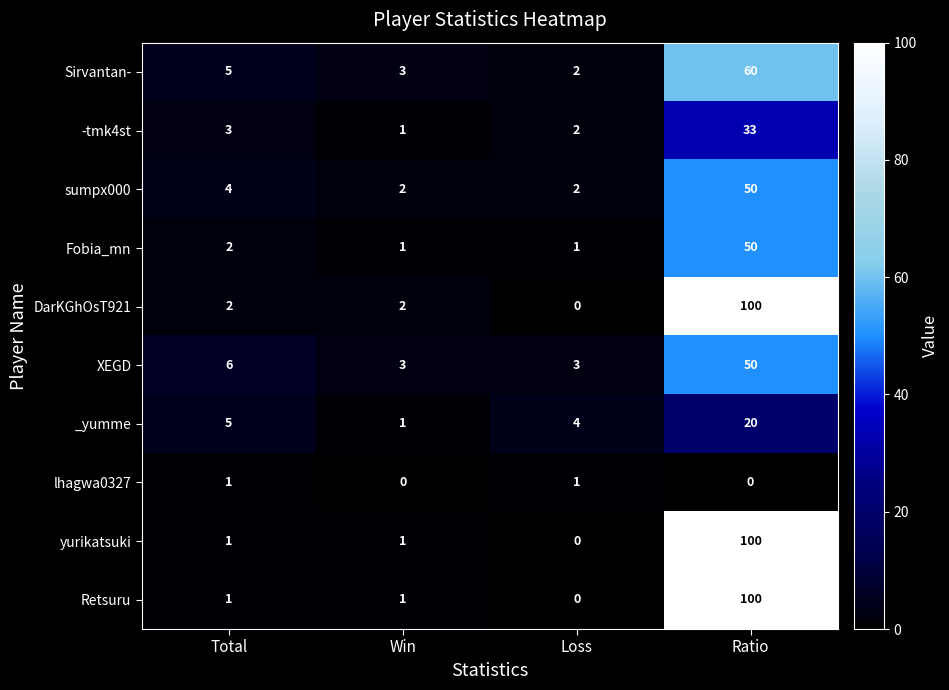

How many positive values does the yurikatsuki series have?

3